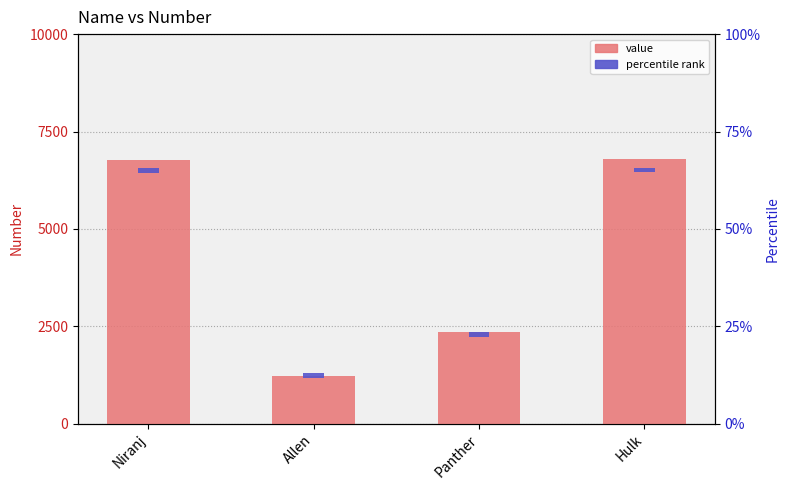

Reading right to left, list all the values displayed in this chart.

Hulk=6789	Panther=2345	Allen=1234	Niranj=6777